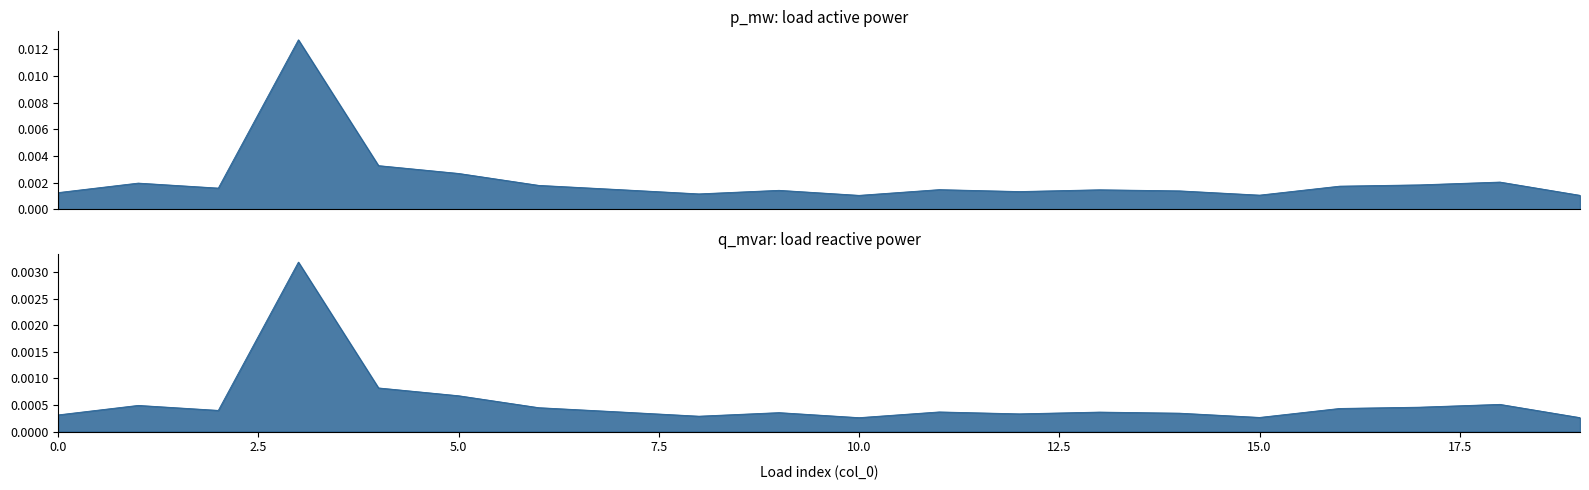

Does the chart display data point markers on the line(s)?

No